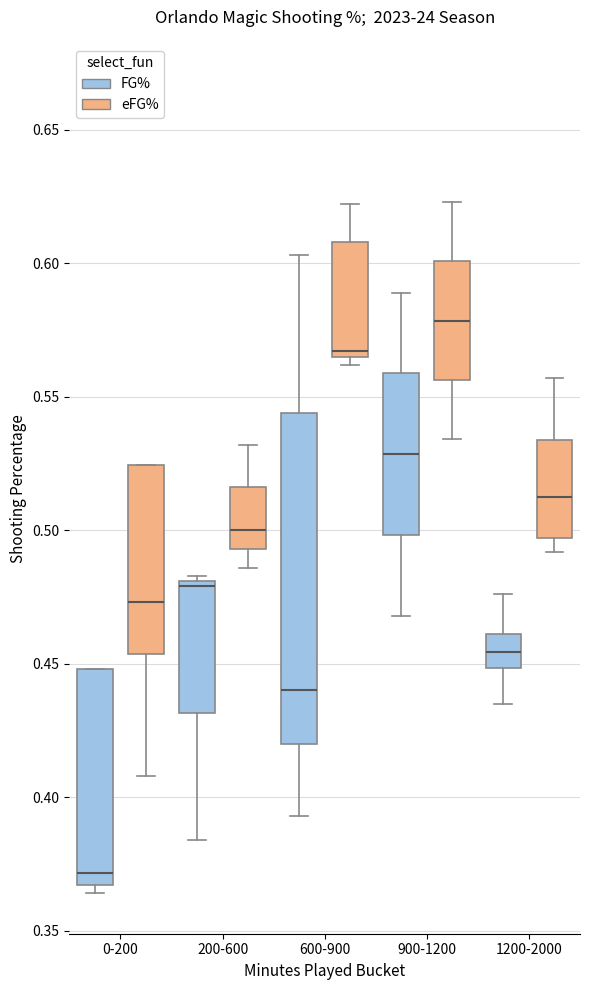

Where is the lower edge of the box for 1200-2000 (eFG%) on the y-axis? The values are not printed on the chart, so give them approximately, as read against the axis.

0.495